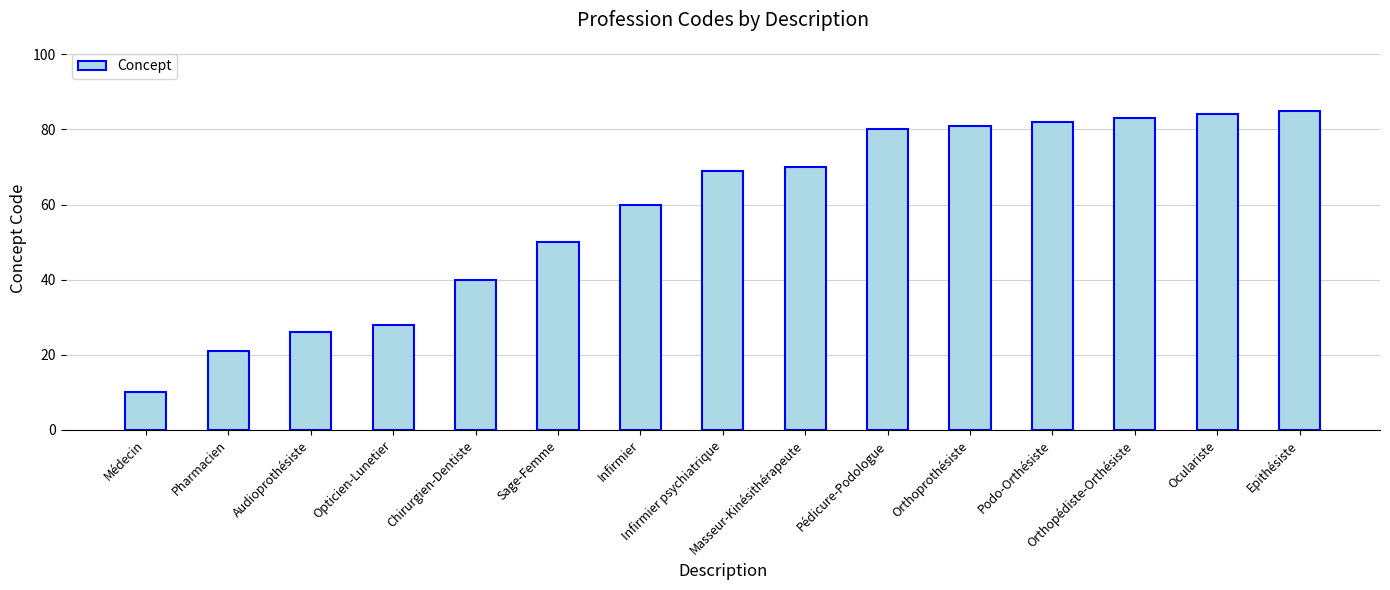

How many data points does each series have?

15